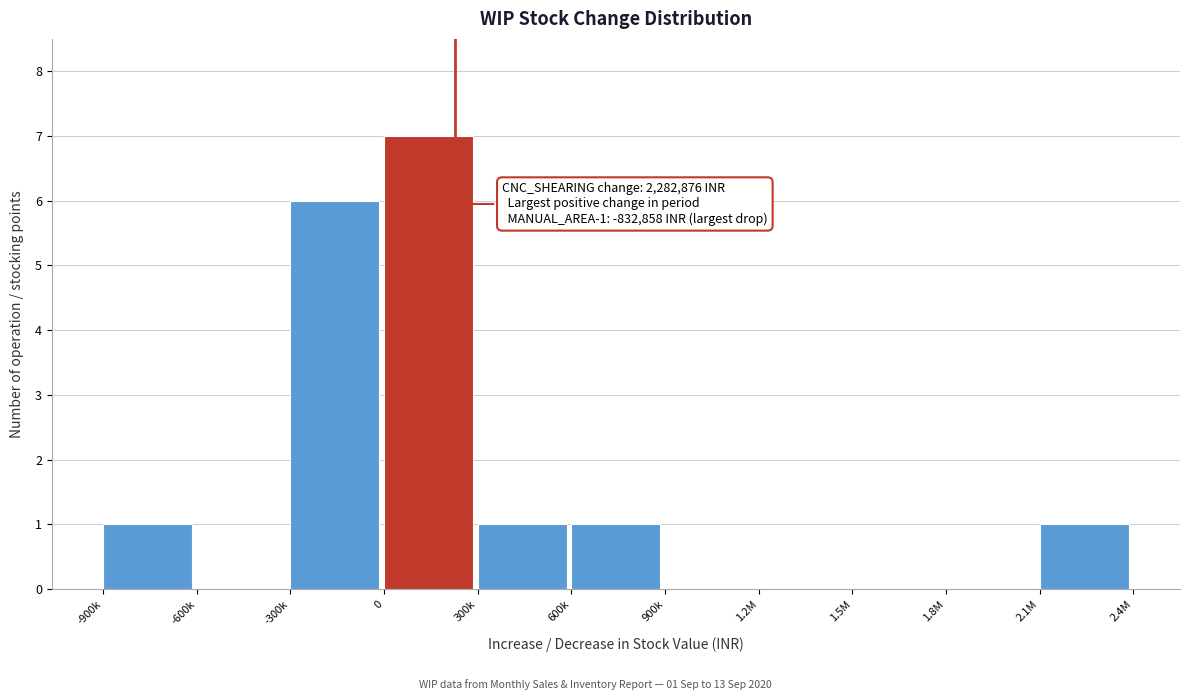

Reading left to right, extract all data points from this chart.

-900k=1	-600k=0	-300k=6	0=7	300k=1	600k=1	900k=0	1.2M=0	1.5M=0	1.8M=0	2.1M=1